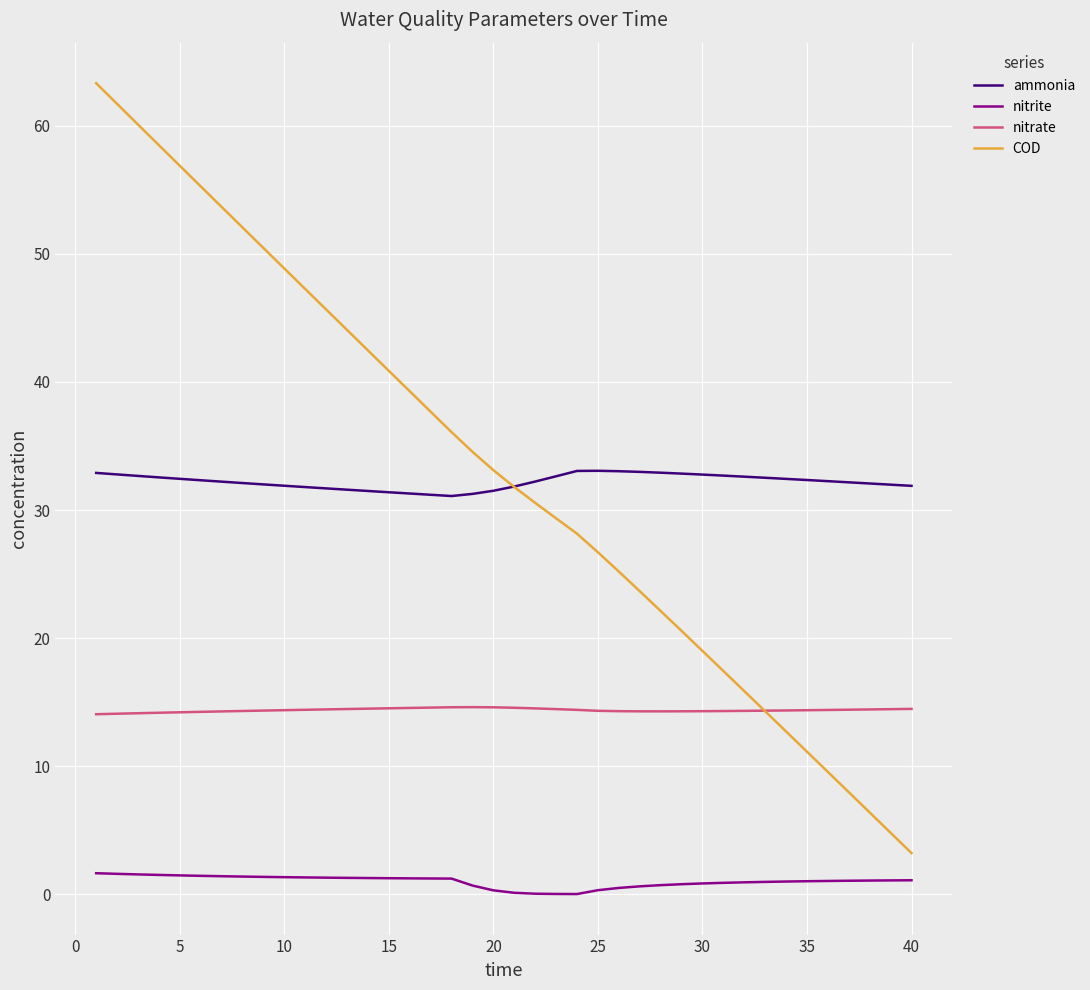

Rank the series by their maximum value, from highest to lowest.

COD, ammonia, nitrate, nitrite